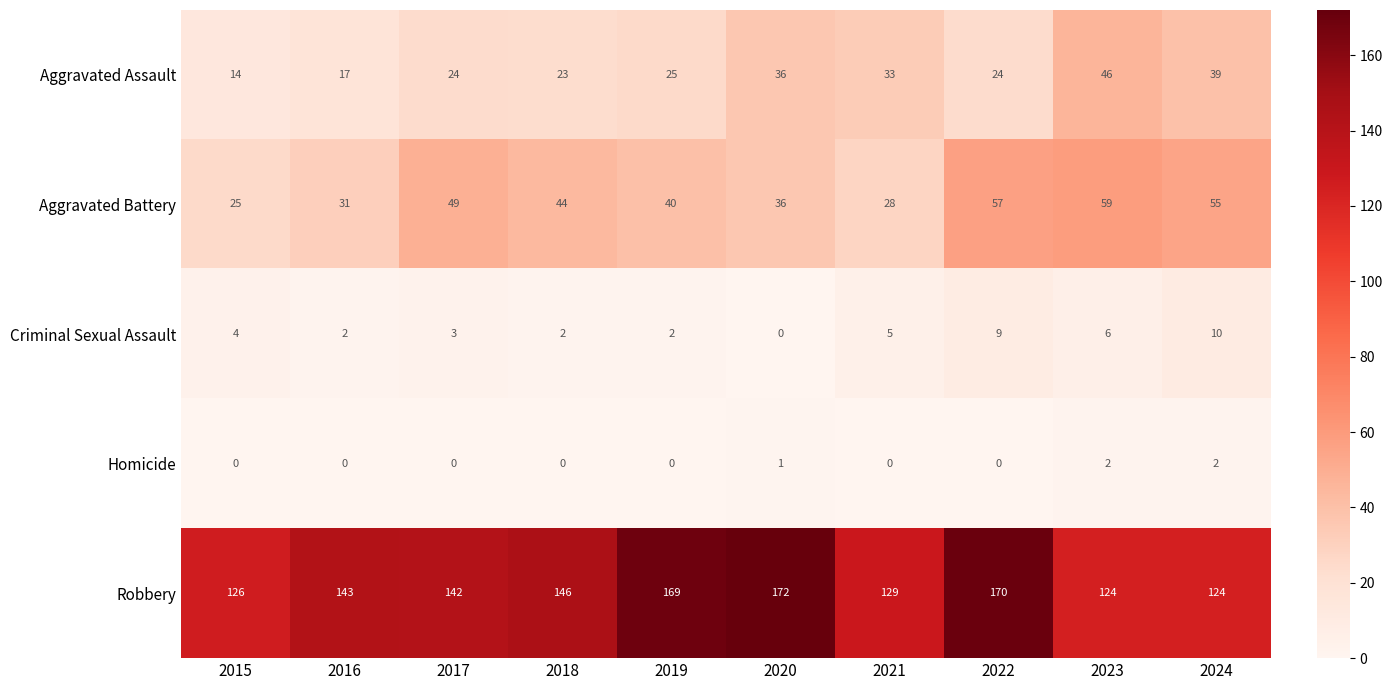

At which category is the sum across all series the highest?

2022